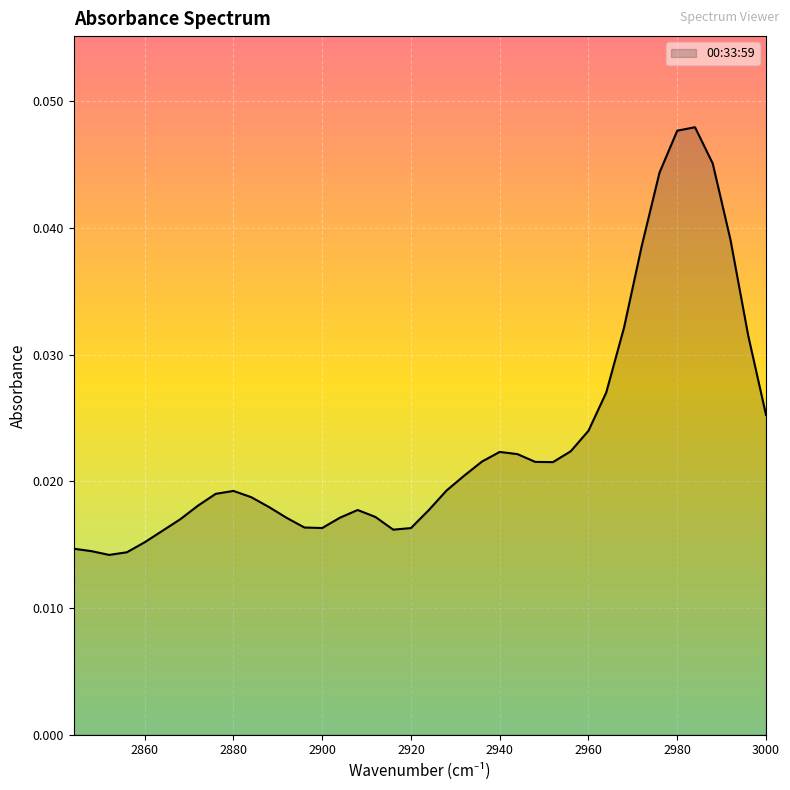

Which category has the highest value across all series?

2984